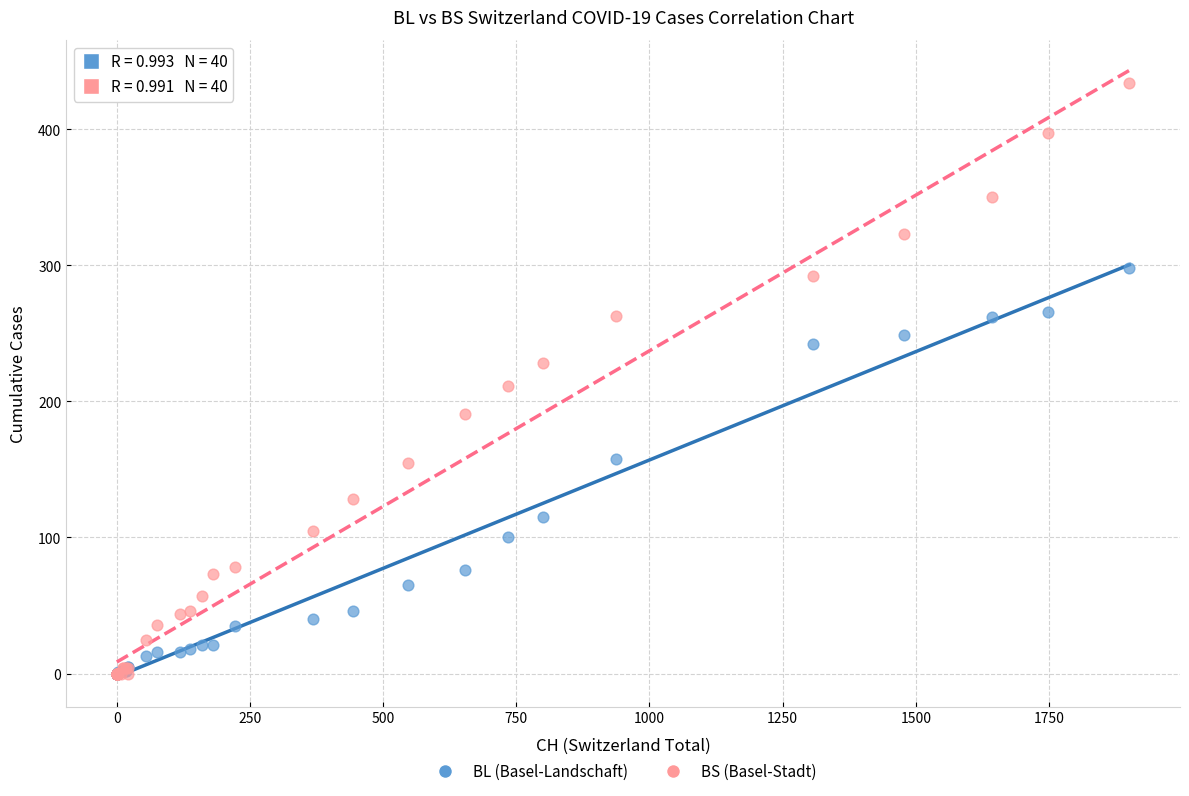

Across all series, what Y value is closest to 217?

211